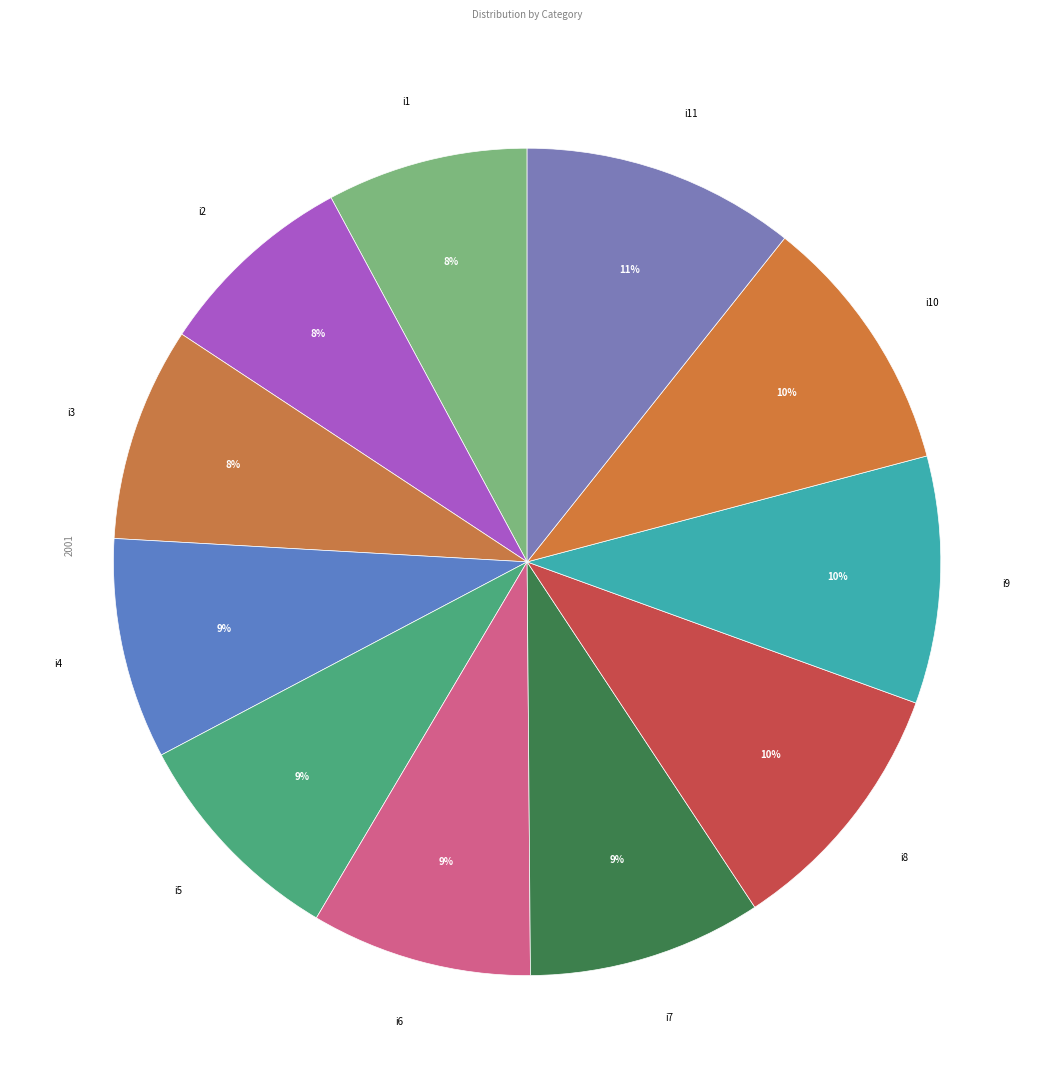

The i2 slice represents 17% of the pie. True or false?

False